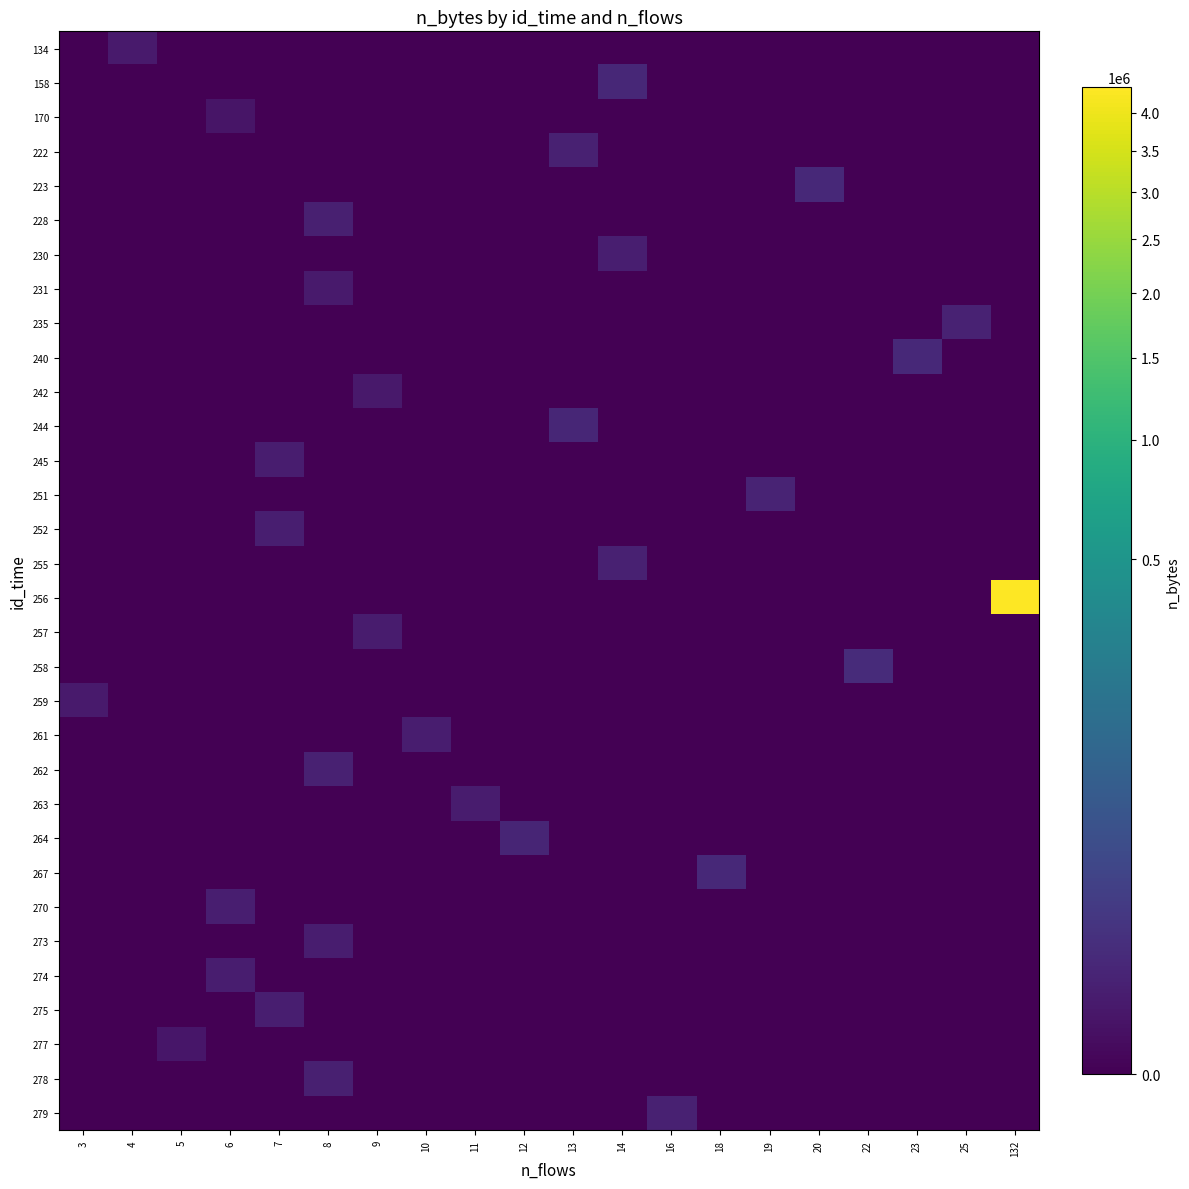

How many values in 251 are above zero?

1